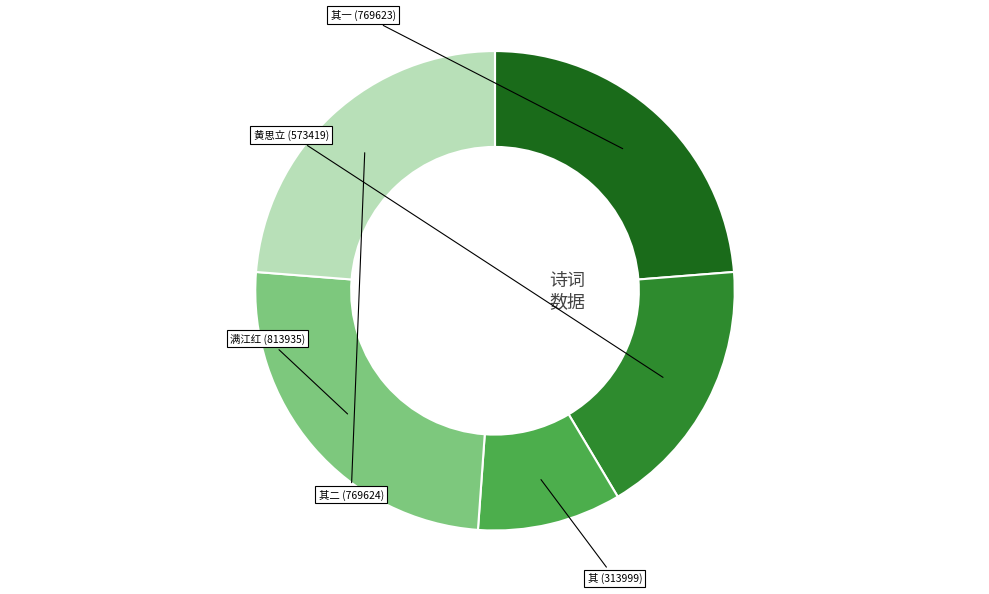

To the nearest percent, what is the average slice percentage?

20%